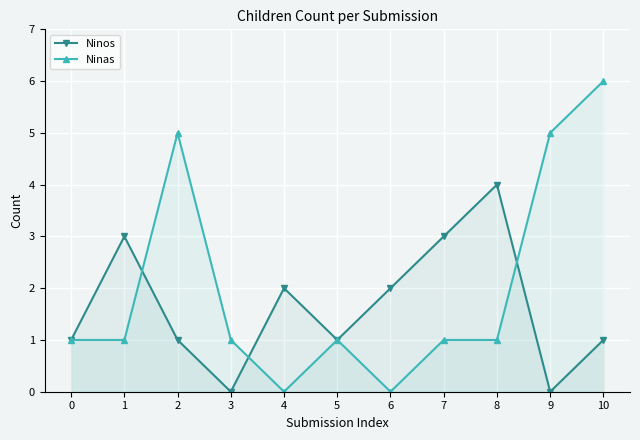

Which series ends up on top after the final intersection of Ninos and Ninas?

Ninas